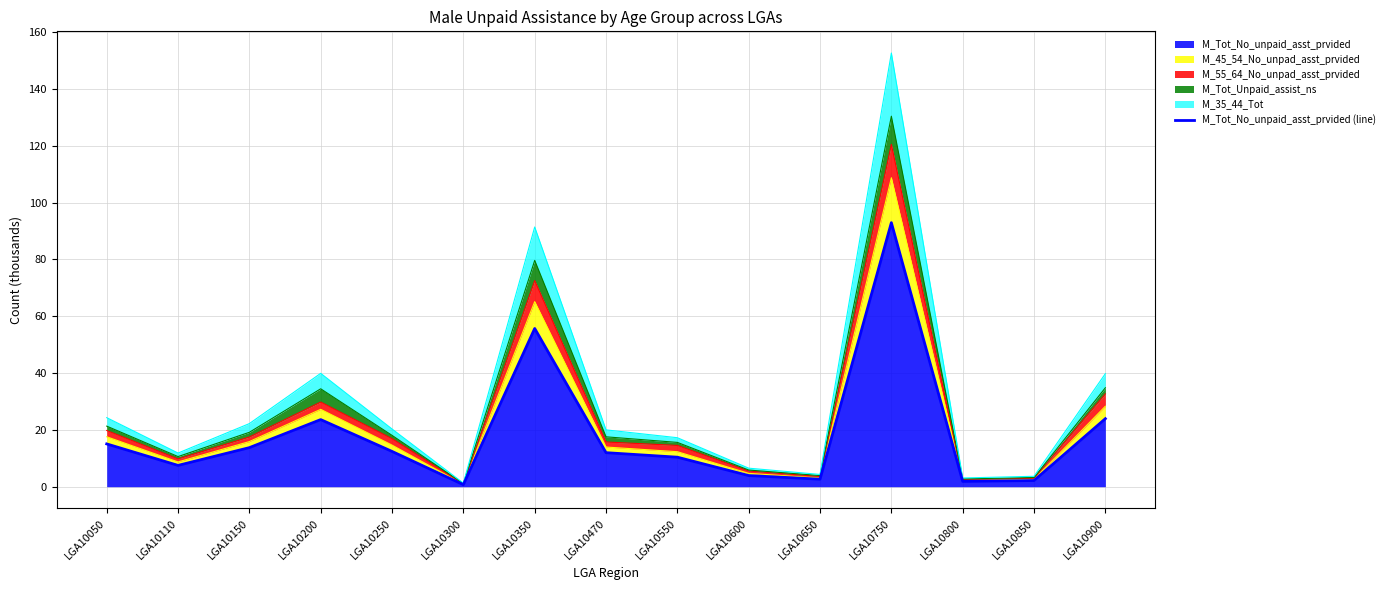

The value at LGA10150 is 24.5. True or false?

False